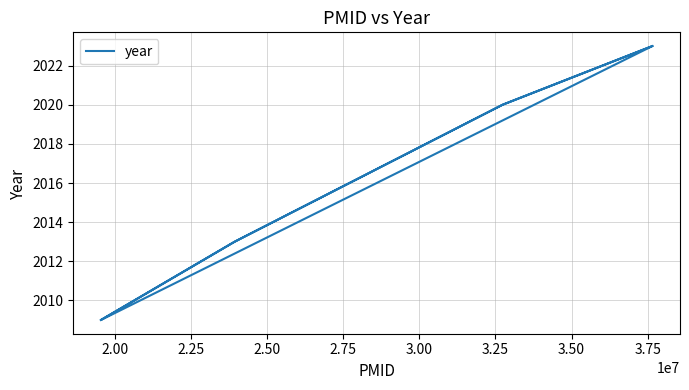

Does the chart have visible grid lines?

Yes